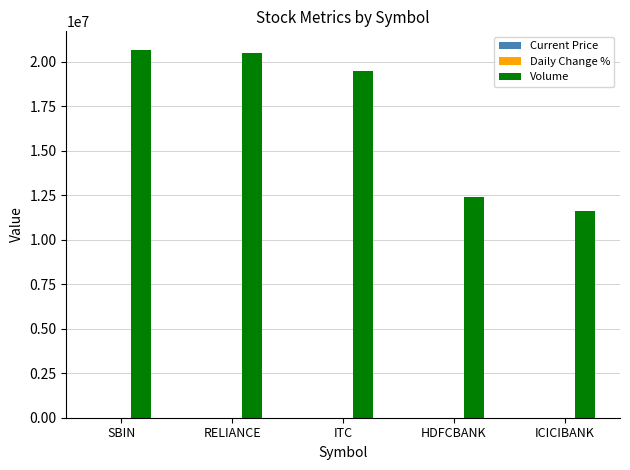

Does the chart contain stacked bars?

No